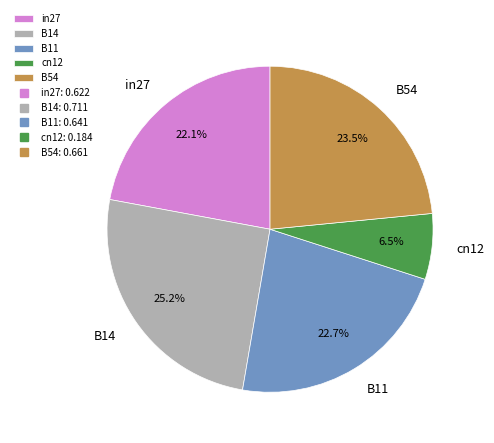

Which category has the smallest portion of the pie?

cn12